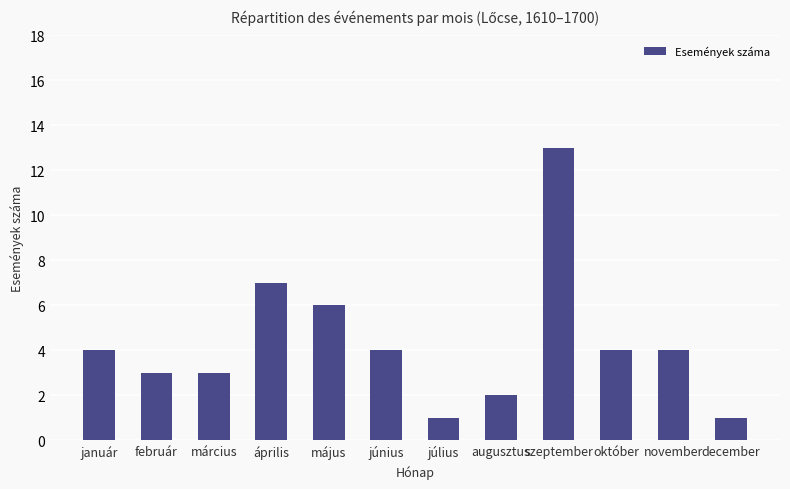

The value at július is 2. True or false?

False